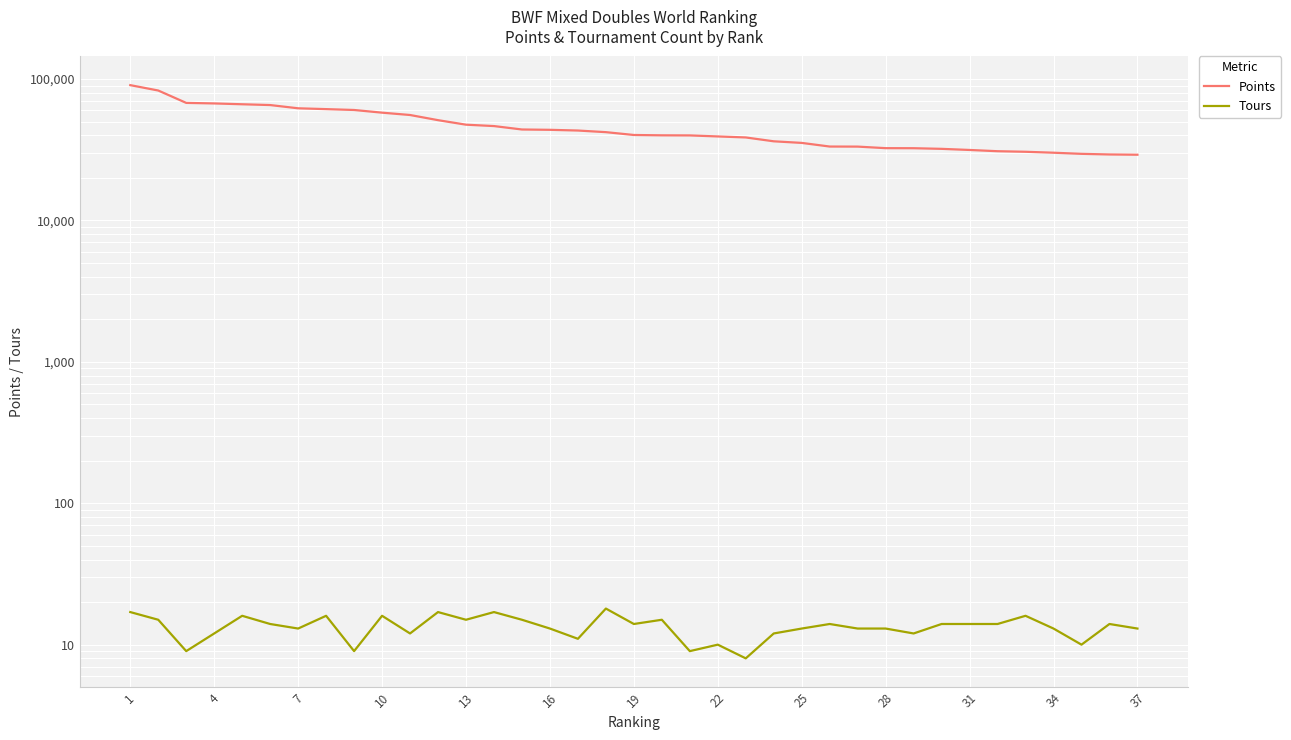

Between 10 and 13, which is larger?

10